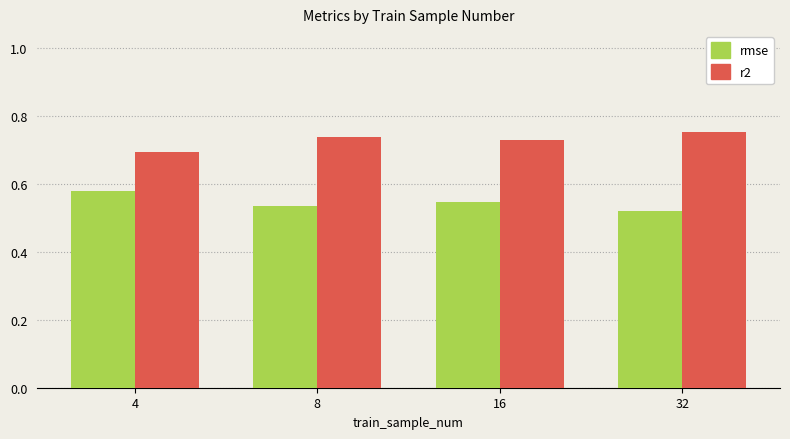

How many groups of bars are there?

4